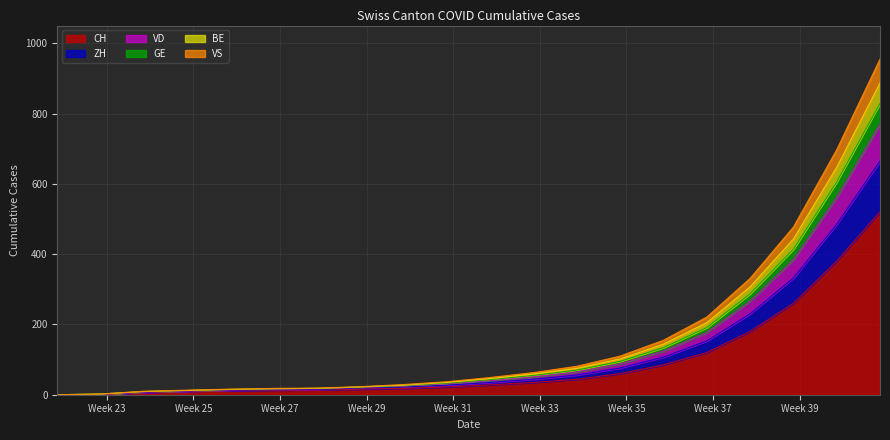

True or false: VS and GE intersect in this chart.

False